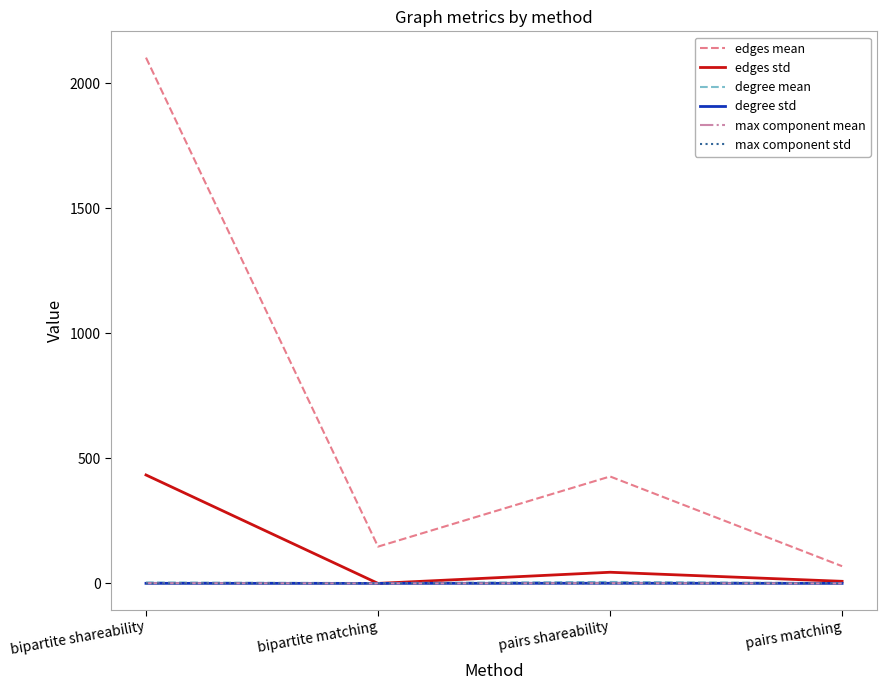

True or false: max component std and edges mean intersect in this chart.

False